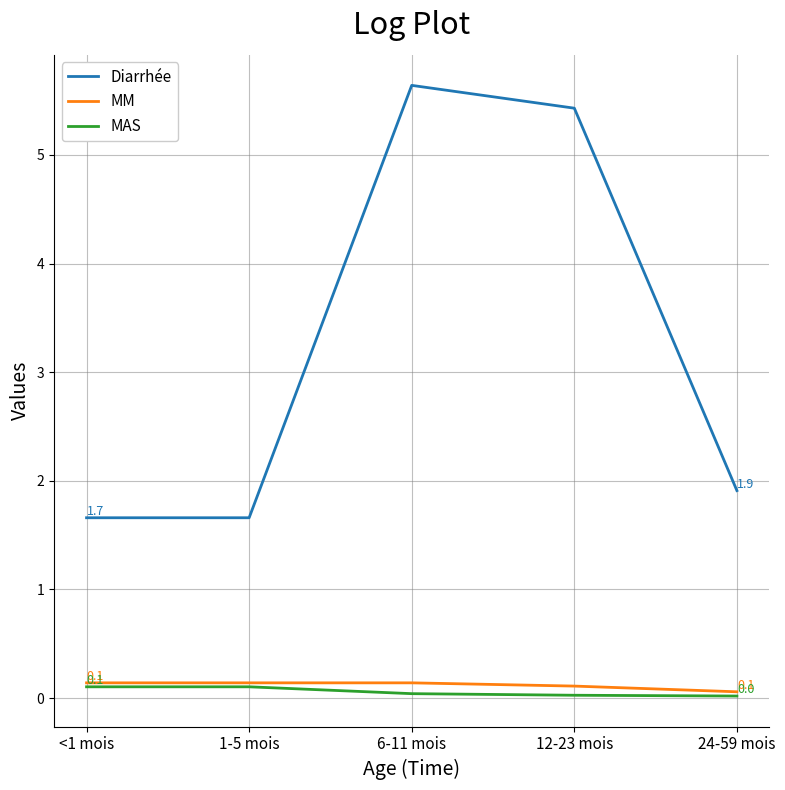

What is the maximum value shown in the chart?

5.6